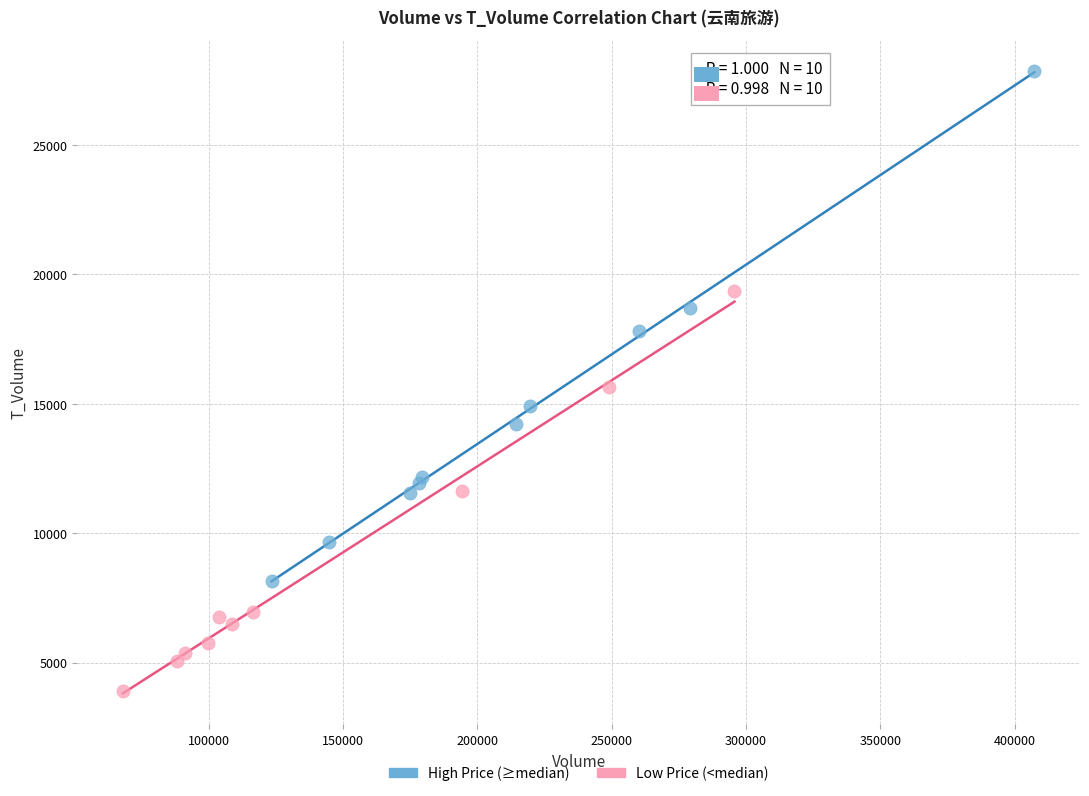

Which series contains the highest Y value?

High Price (≥median)